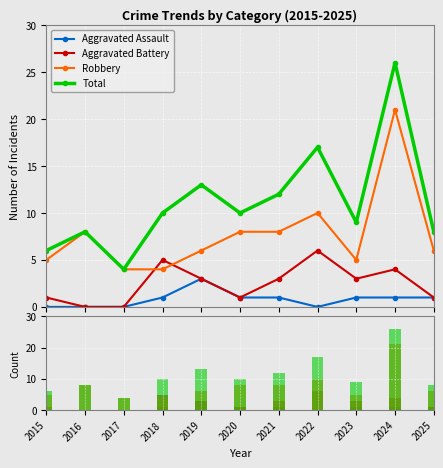

How many data points does each series have?

11